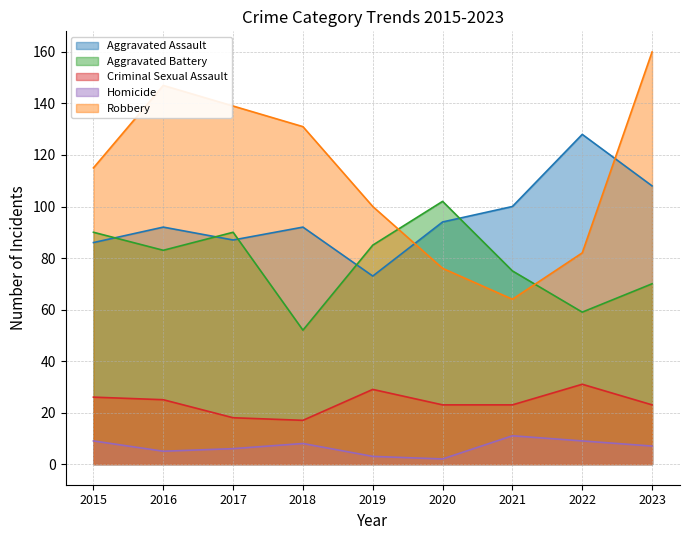

After their last crossing, which series has the higher values: Robbery or Aggravated Battery?

Robbery